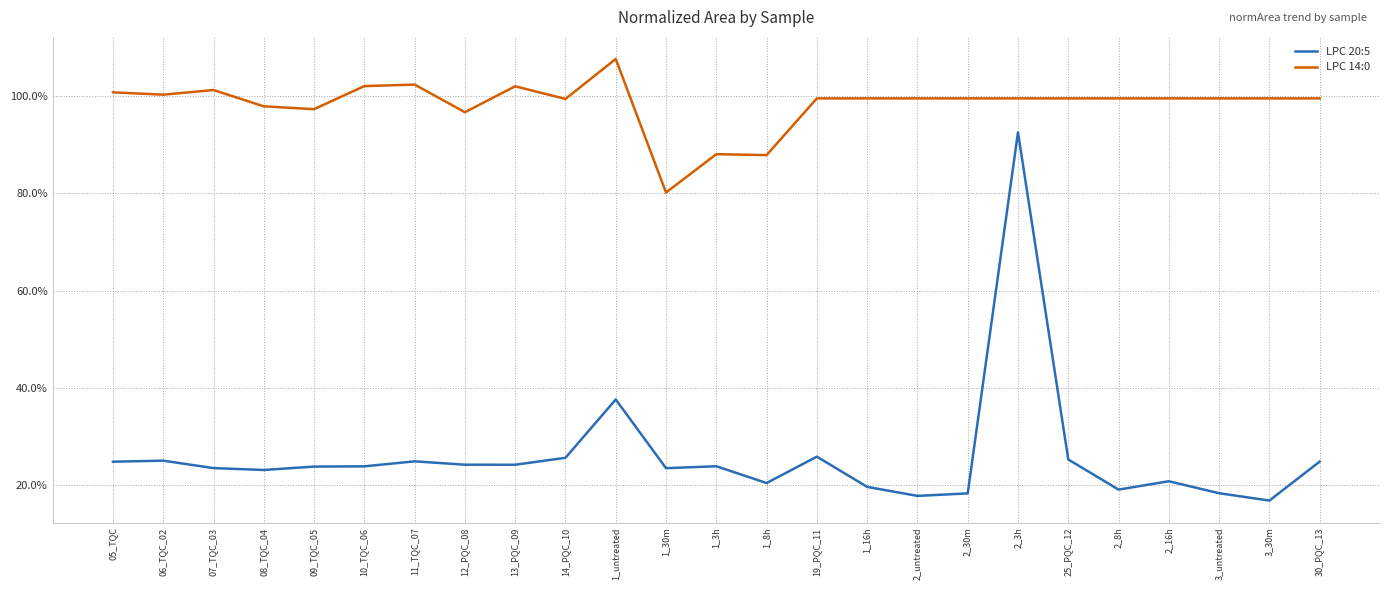

The value of LPC 20:5 at 3_30m is 0.2. True or false?

True